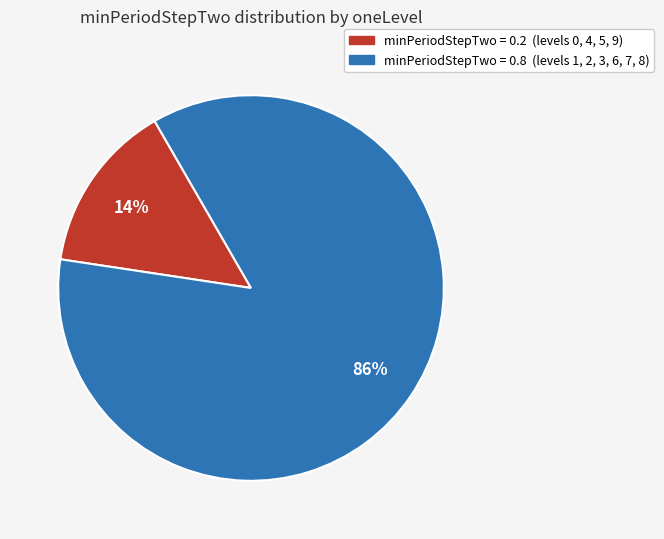

Does any single category account for the majority?

Yes